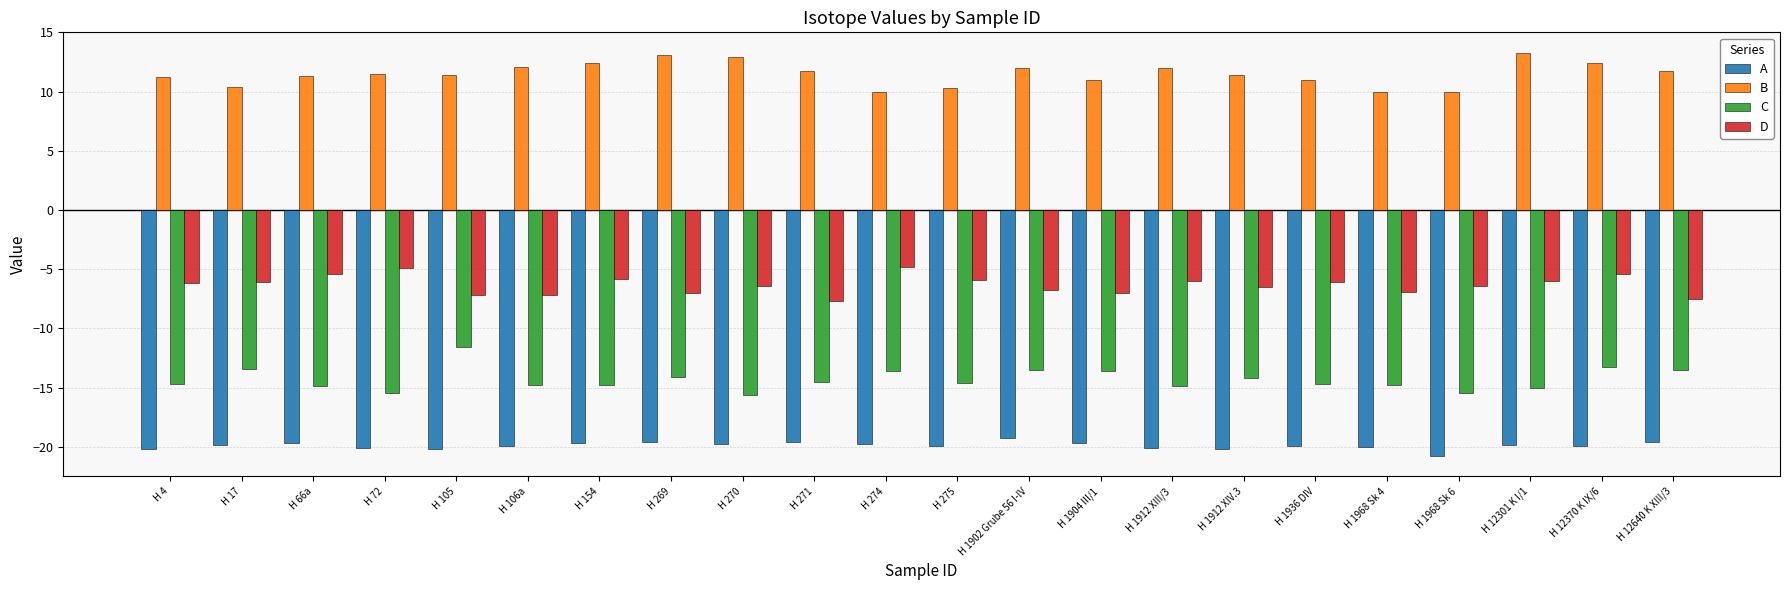

What is the average value of the D series?

-6.3